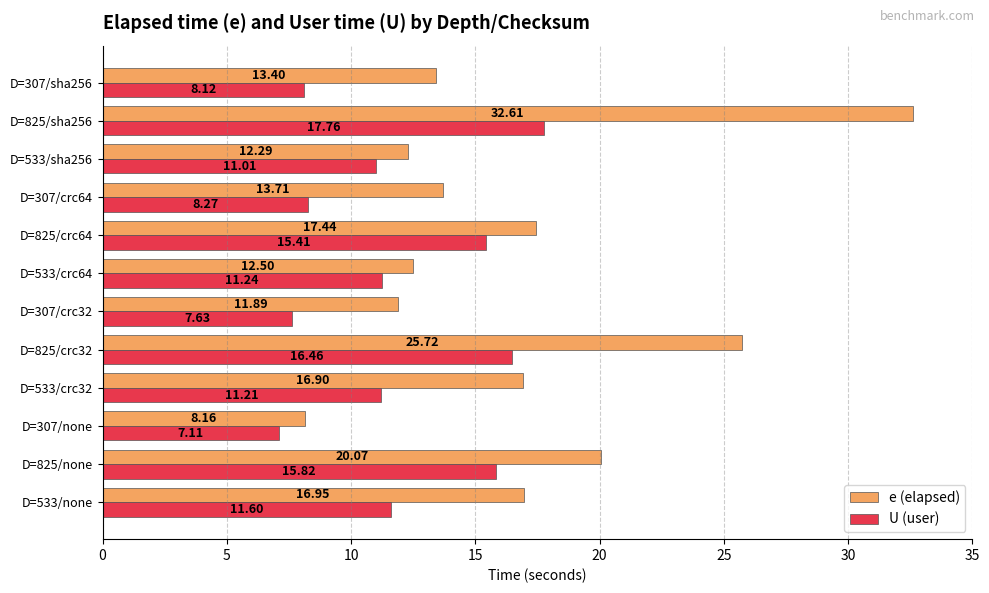

Between D=825/none and D=307/crc32, which series saw the biggest shift?

U (user)